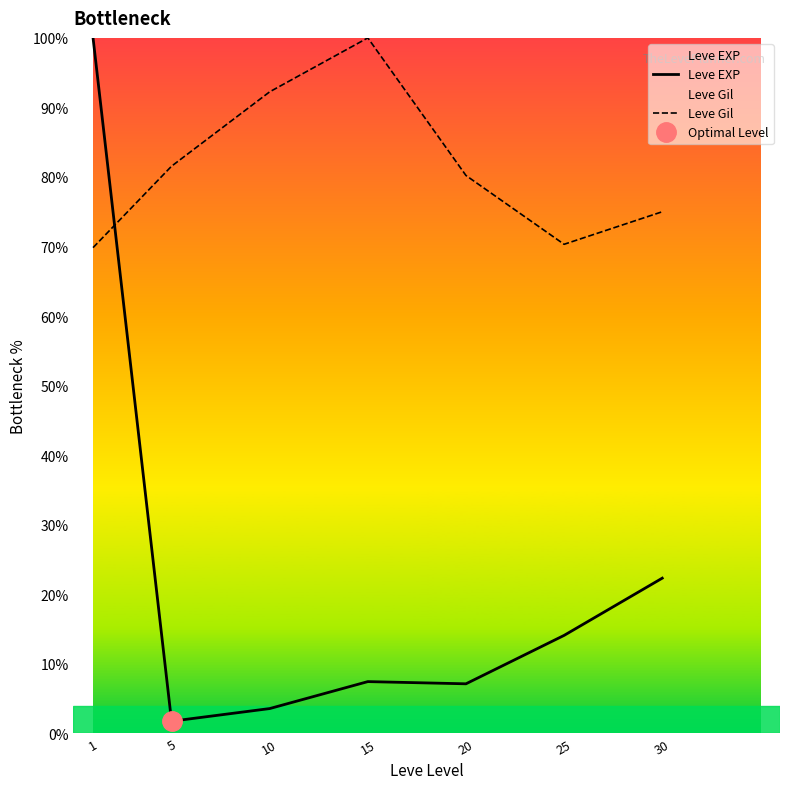

How many intersections are there between Leve Gil and Leve EXP?

1